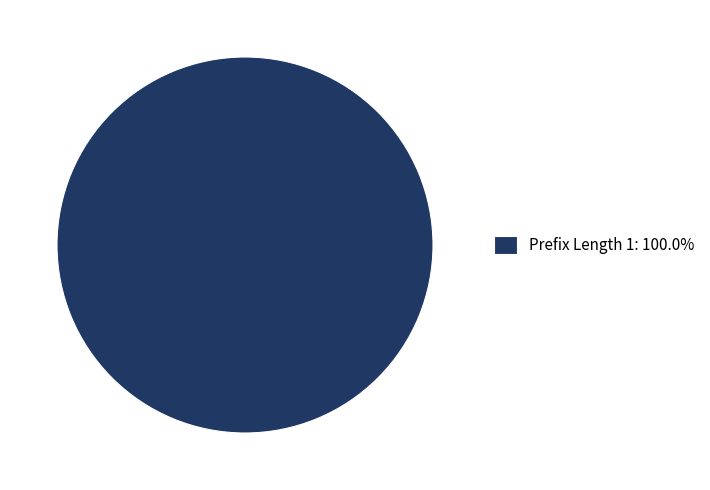

Does Prefix Length 1: 100.0% represent more than half of the total?

Yes